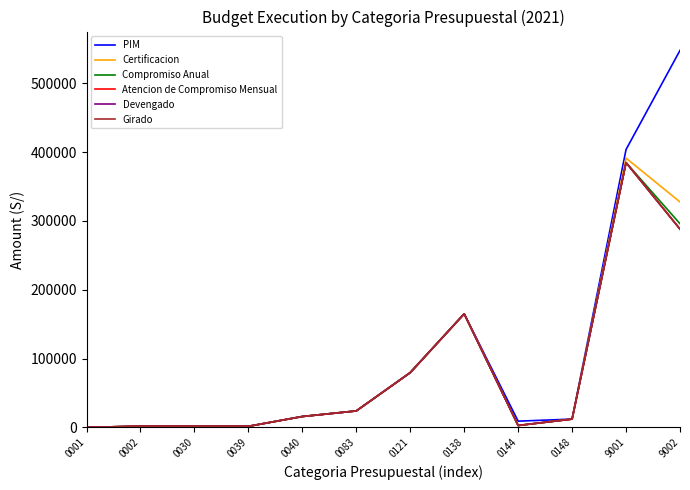

What is the value of the PIM point at the 10th from the left?

12000